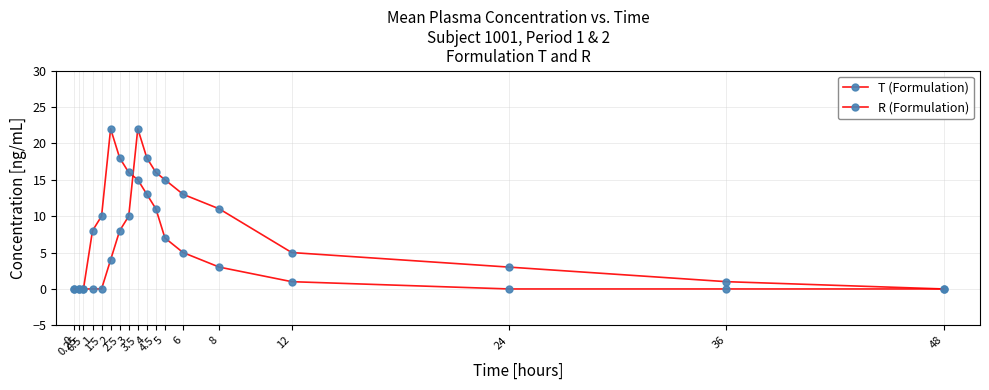

The T (Formulation) series shows 1 at 36. True or false?

False